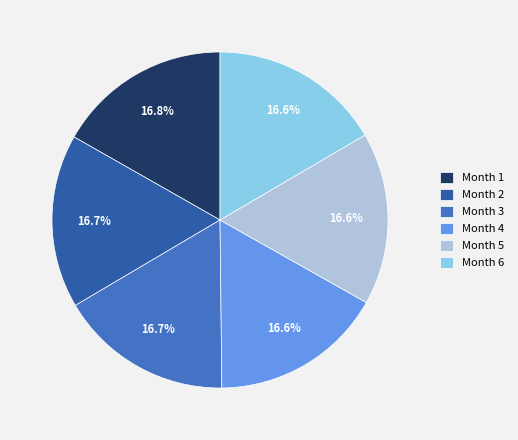

To the nearest percent, what portion does Month 1 represent?

17%